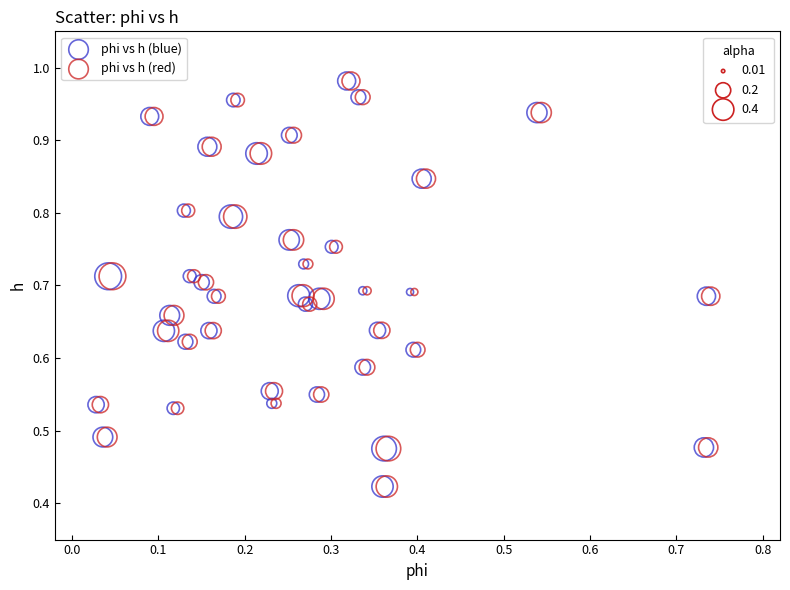

What are all the series names shown in the legend?

phi vs h (blue), phi vs h (red)